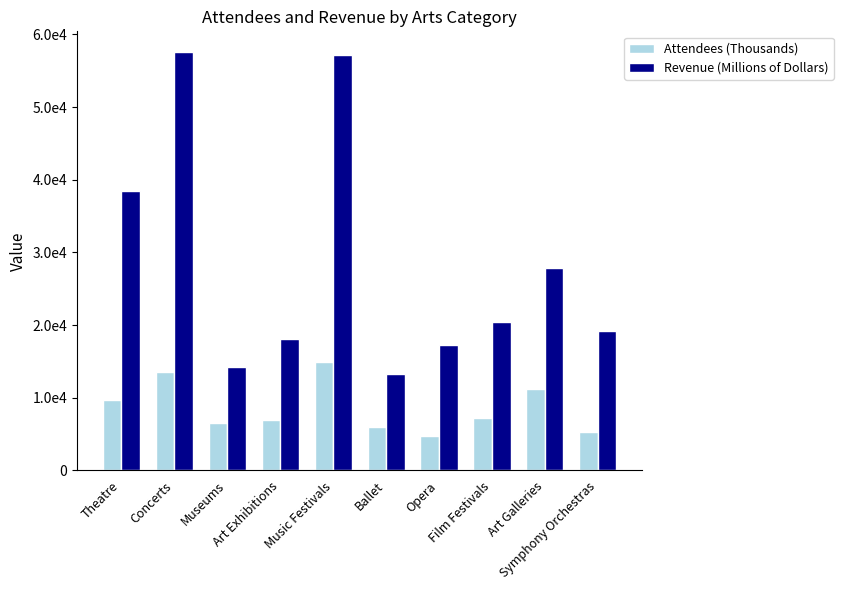

Is the value of Revenue (Millions of Dollars) at Museums greater than the value of Attendees (Thousands) at Opera?

Yes